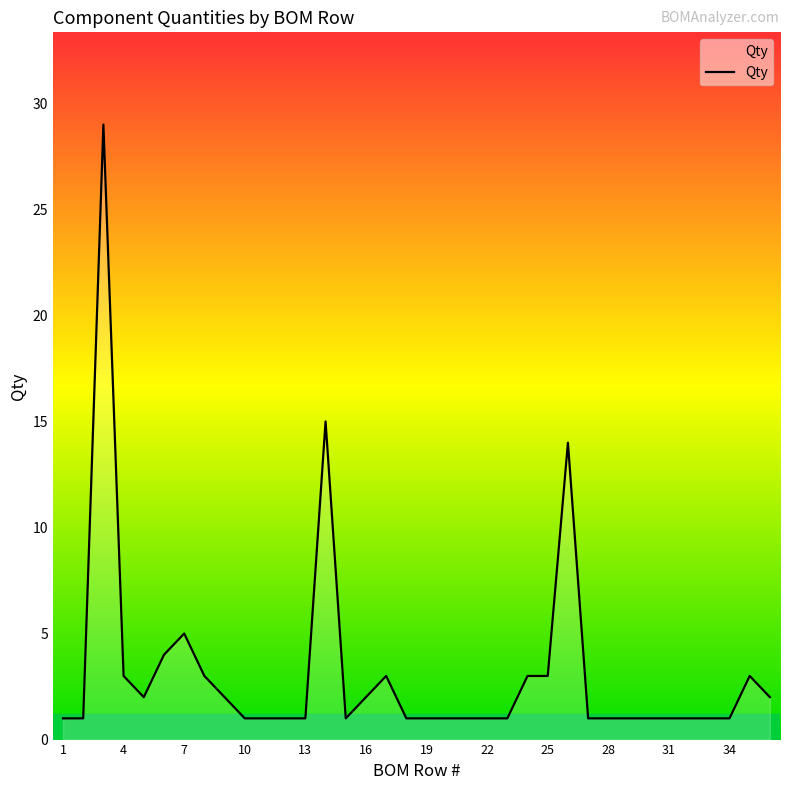

Reading left to right, what are all the values shown in this chart?

1	1	29	3	2	4	5	3	2	1	1	1	1	15	1	2	3	1	1	1	1	1	1	3	3	14	1	1	1	1	1	1	1	1	3	2